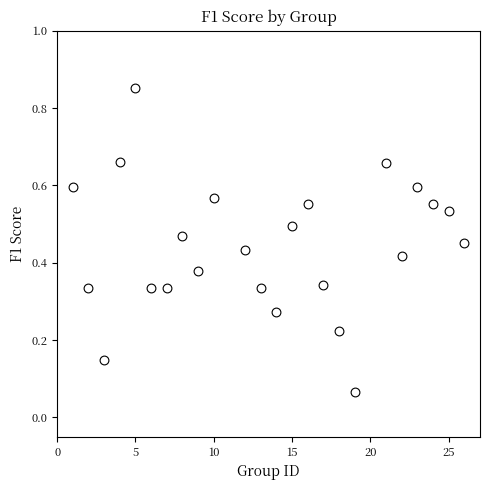

What is the range of Y values (max minus min)?

0.8